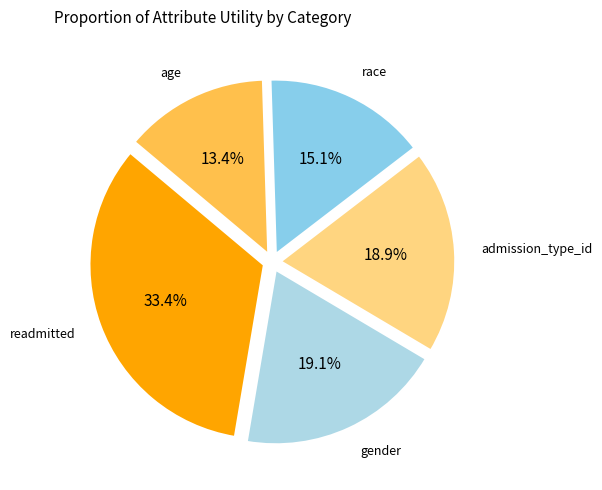

Count the number of slices in the pie.

5